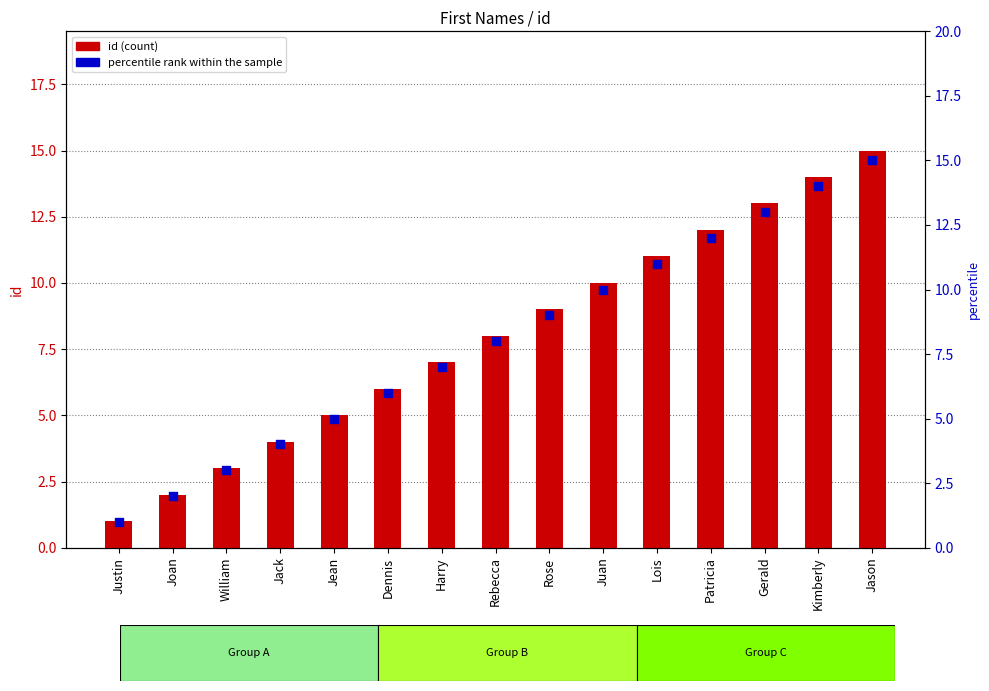

Is the value of id at Jason greater than the value of percentile rank within the sample at Joan?

Yes